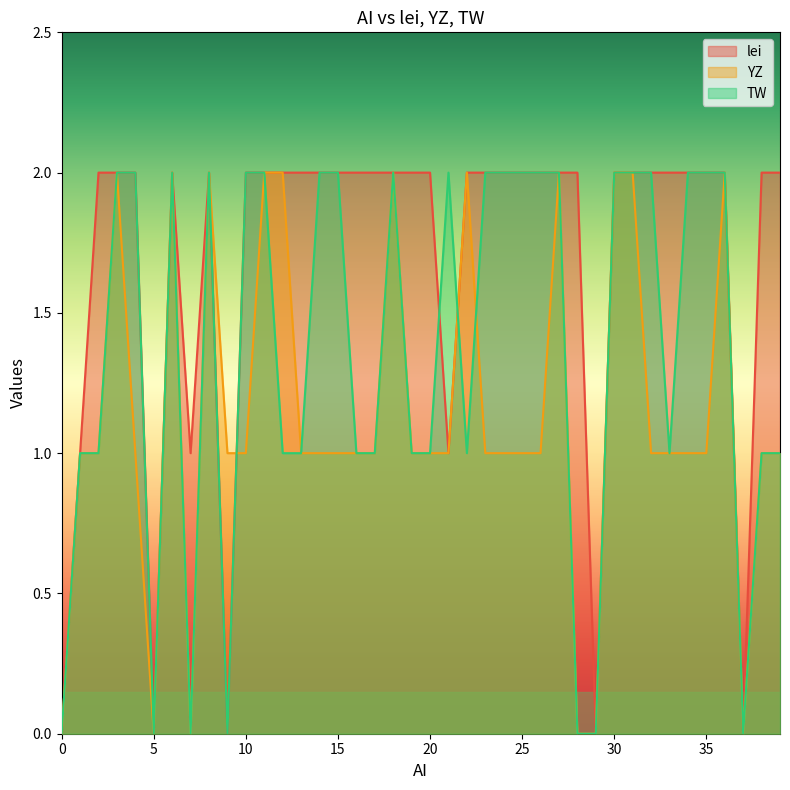

The lei series shows 2 at 2. True or false?

True